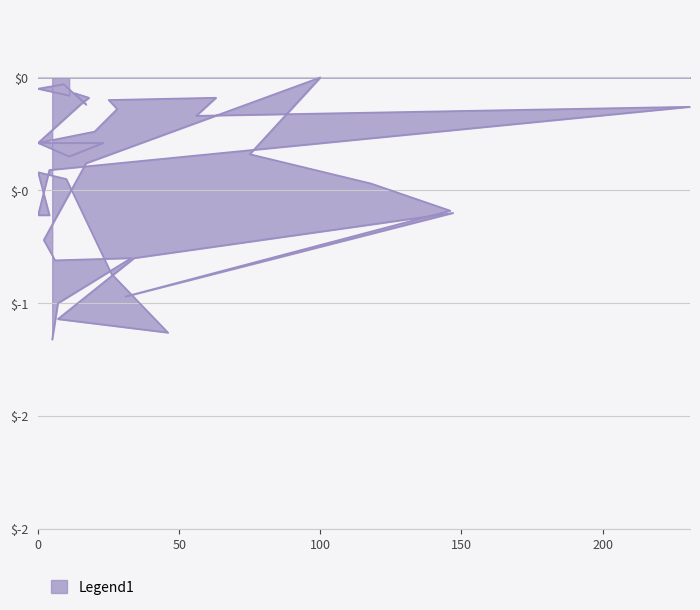

At which category does the data reach its first local valley?

6